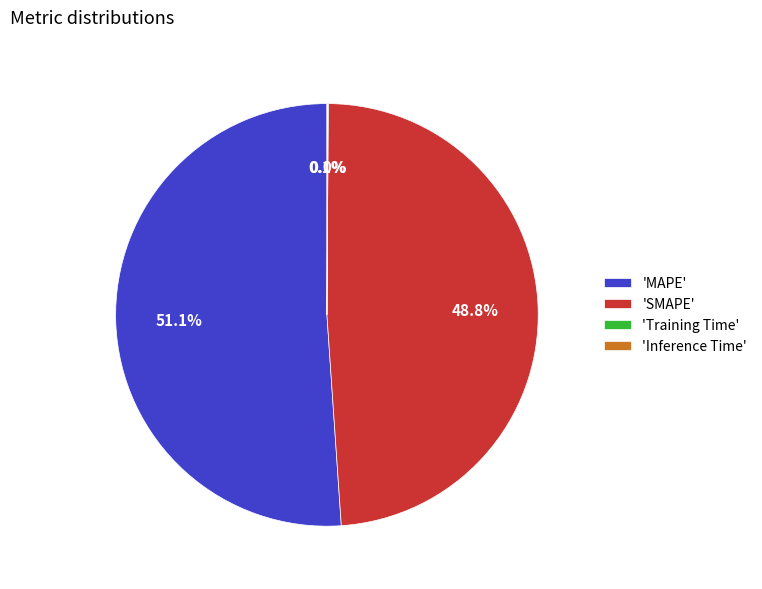

Does any single category account for the majority?

Yes